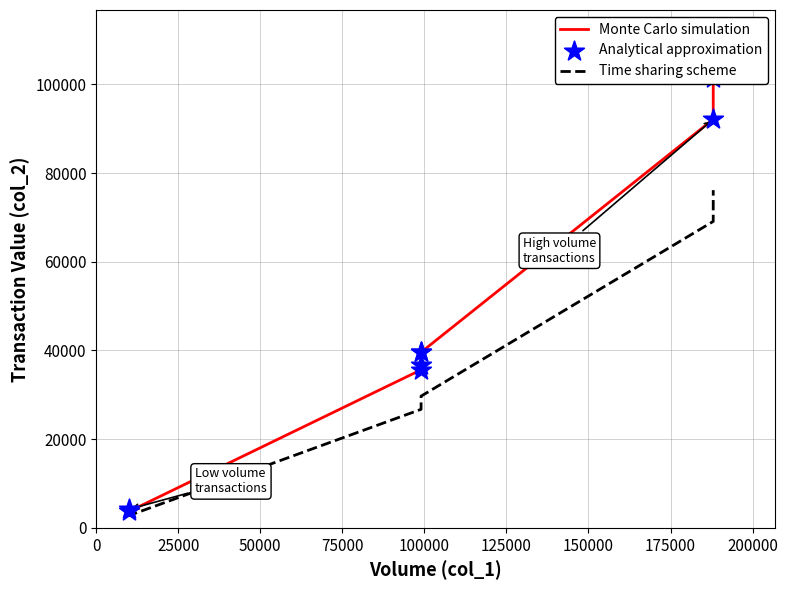

At how many categories does at least one series exceed 22840?

6